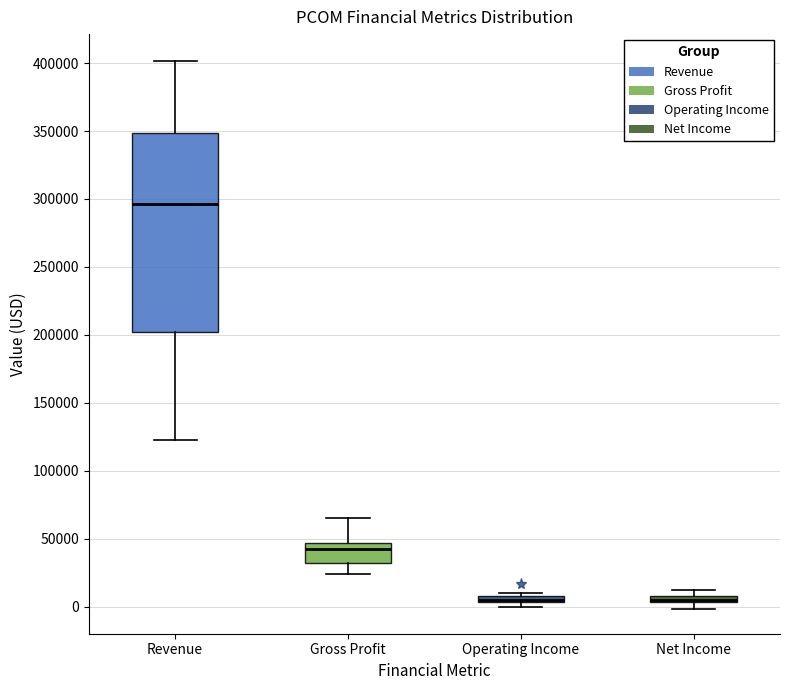

Comparing the boxes themselves (not the whiskers), which one is the tallest?

Revenue